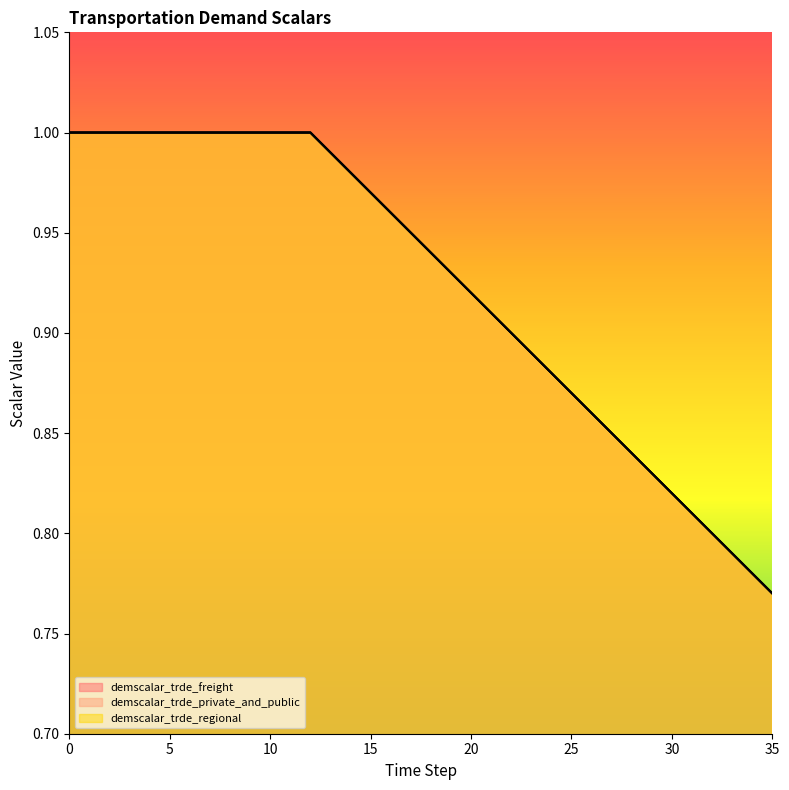

What is the difference between the maximum and minimum values in the demscalar_trde_freight series?

0.2